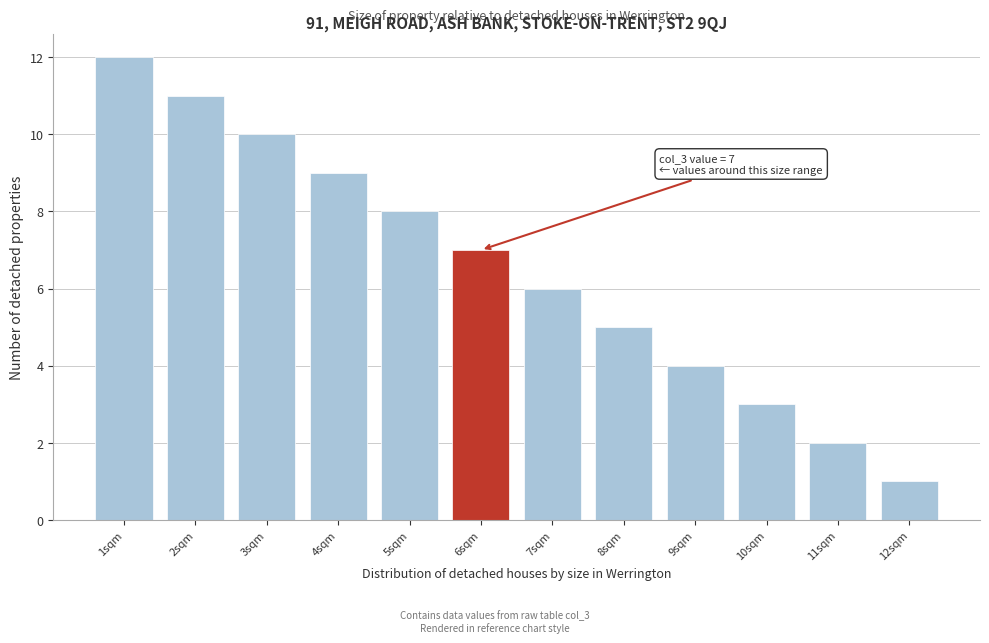

Reading left to right, extract all data points from this chart.

1sqm=12	2sqm=11	3sqm=10	4sqm=9	5sqm=8	6sqm=7	7sqm=6	8sqm=5	9sqm=4	10sqm=3	11sqm=2	12sqm=1